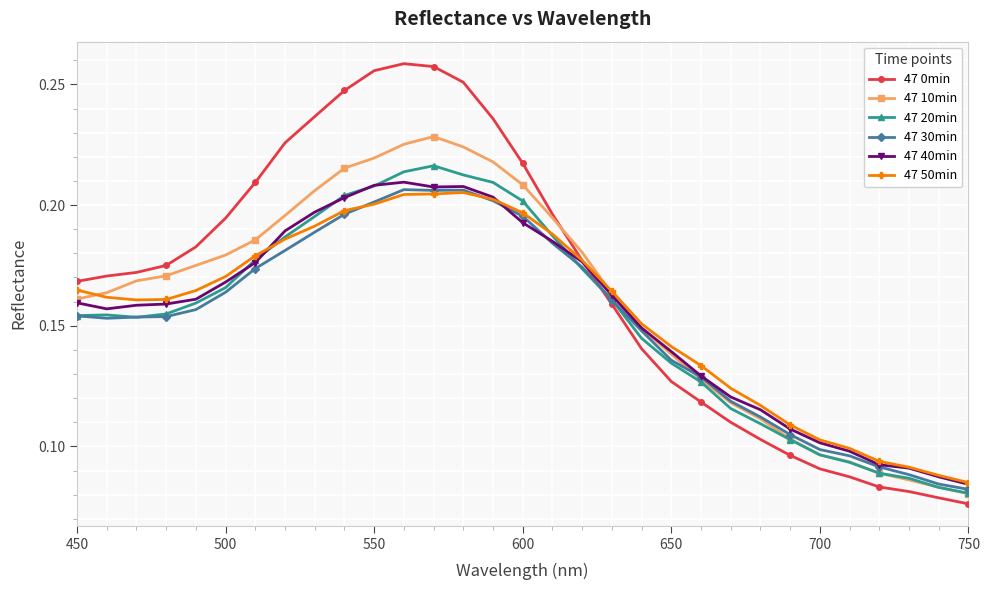

Which series ends up on top after the final intersection of 47 40min and 47 30min?

47 40min